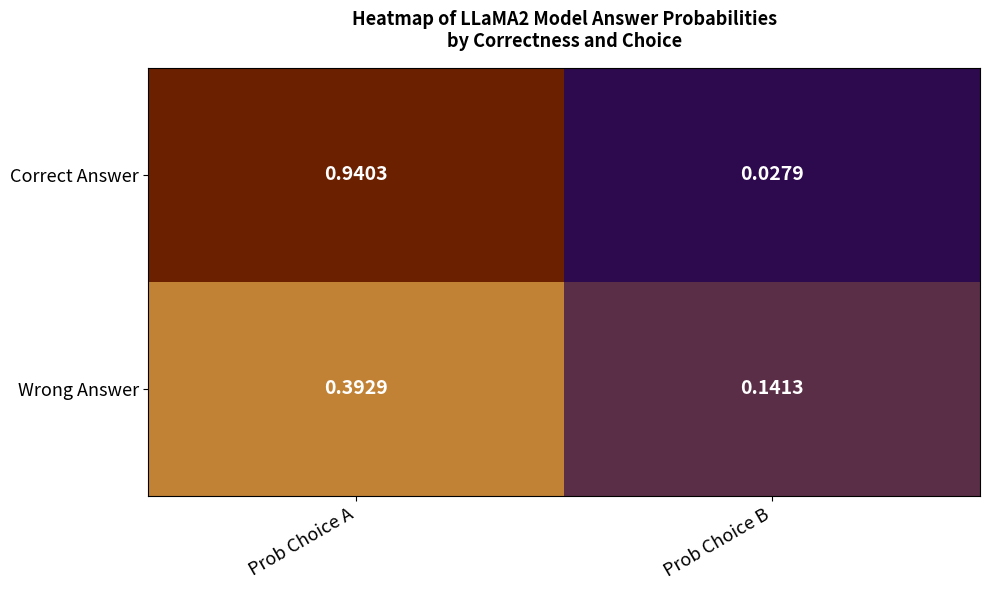

Which series has the largest range (max minus min)?

Correct Answer